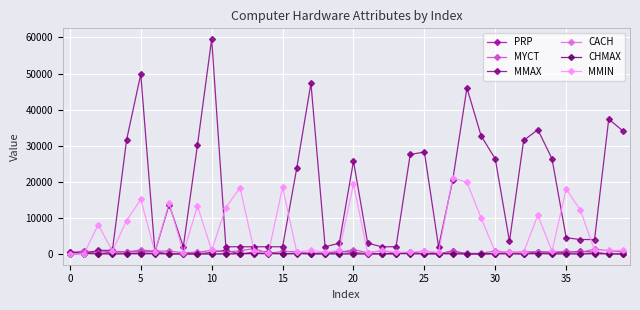

Which series has the widest spread of values?

MMAX